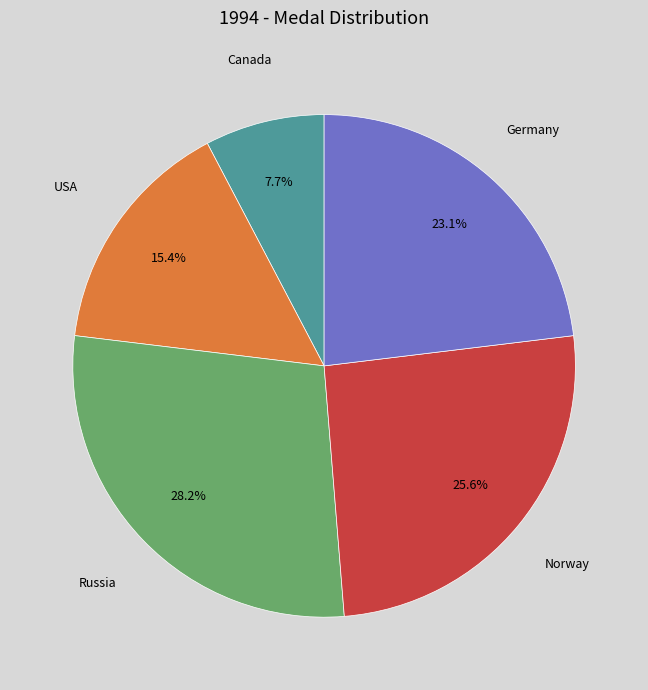

Count the number of slices in the pie.

5